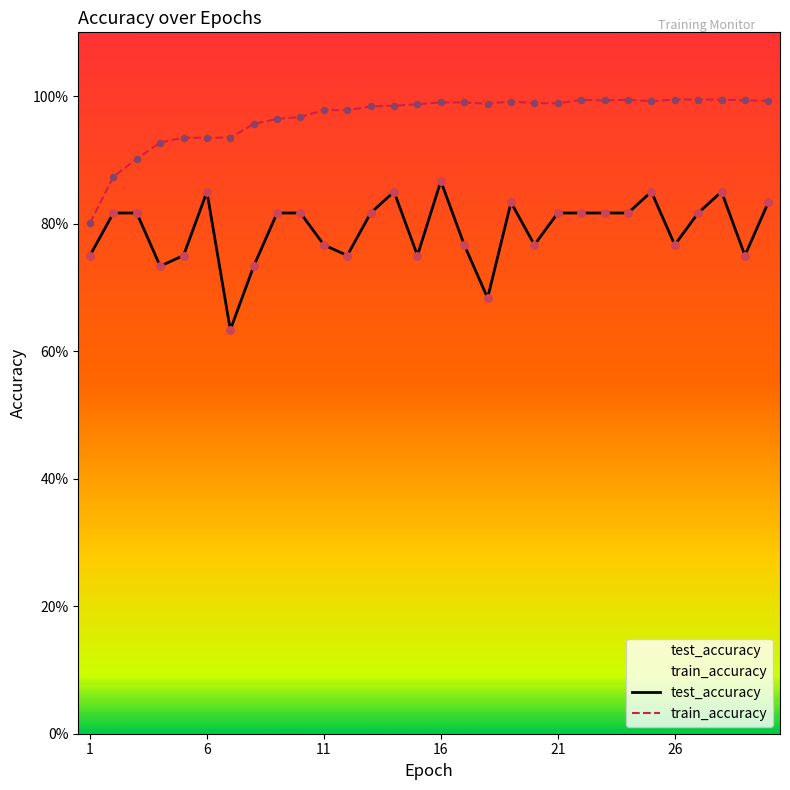

Which series contains the lowest Y value?

test_accuracy